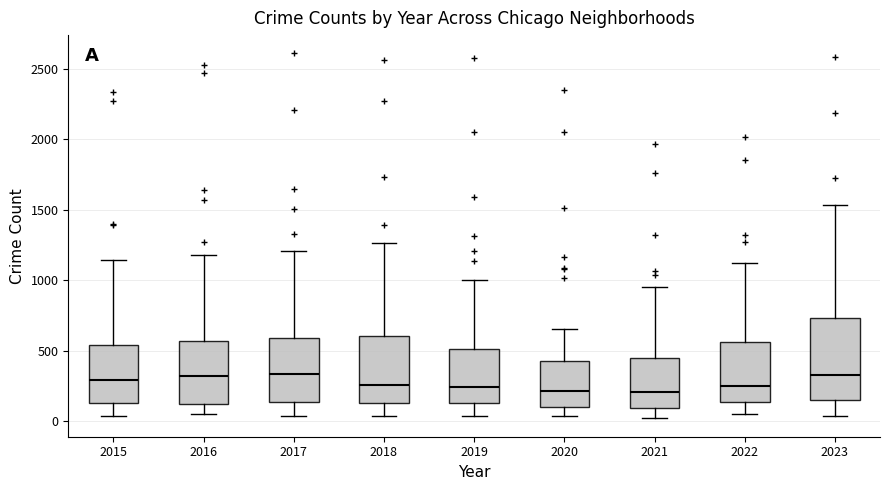

Reading left to right, transcribe this box plot: for each box, give where its median line is, the range the box spans, and where its two whiskers end, as read against the y-axis. The values are not printed on the chart, so give them approximately, as read against the axis.

2015: median 300, box 150 to 550, whiskers 50 to 1150
2016: median 300, box 100 to 550, whiskers 50 to 1200
2017: median 350, box 150 to 600, whiskers 50 to 1200
2018: median 250, box 150 to 600, whiskers 50 to 1250
2019: median 250, box 150 to 500, whiskers 50 to 1000
2020: median 200, box 100 to 450, whiskers 50 to 650
2021: median 200, box 100 to 450, whiskers 0 to 950
2022: median 250, box 150 to 550, whiskers 50 to 1150
2023: median 350, box 150 to 750, whiskers 50 to 1550